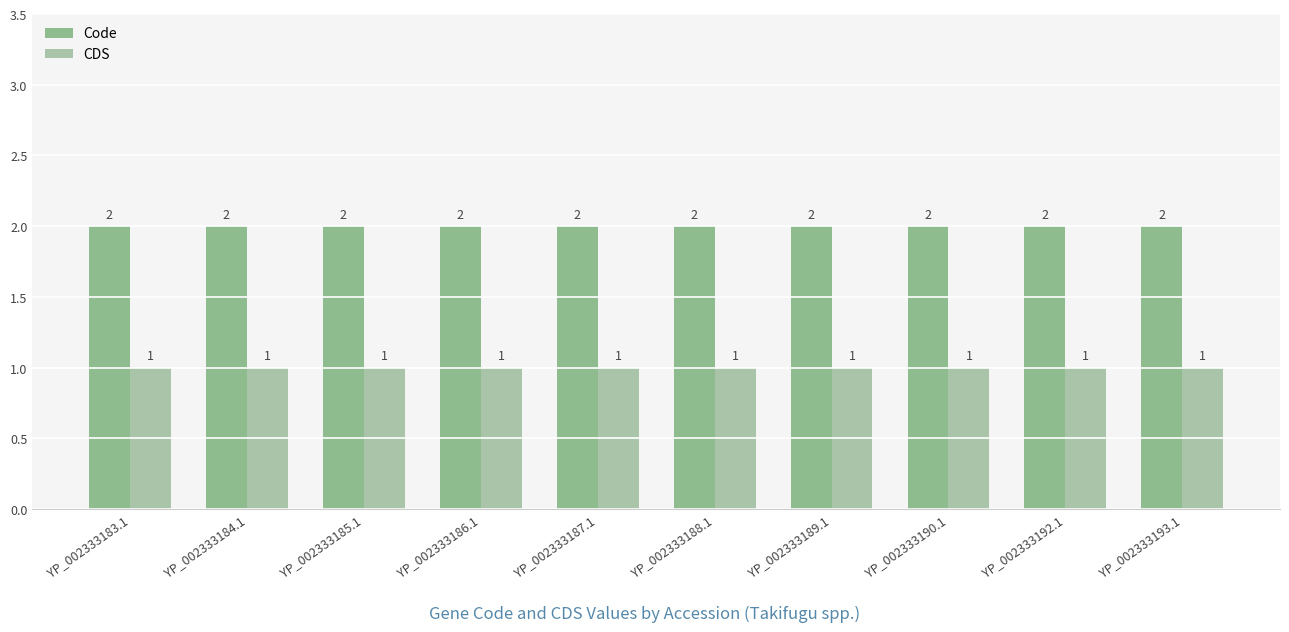

Which series has the largest total across all categories?

Code